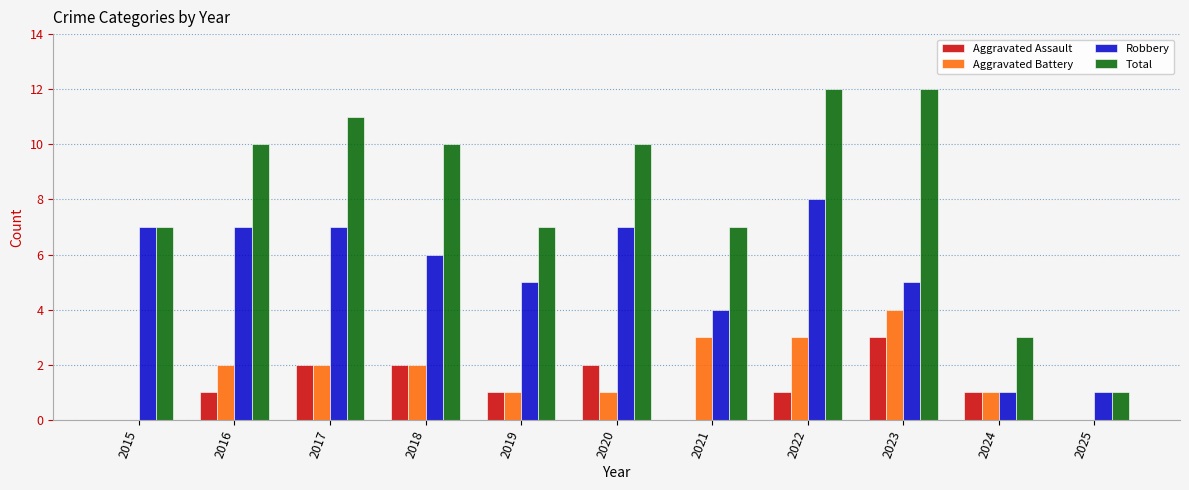

Reading right to left, list all the values displayed in this chart.

Aggravated Assault: 0	1	3	1	0	2	1	2	2	1	0
Aggravated Battery: 0	1	4	3	3	1	1	2	2	2	0
Robbery: 1	1	5	8	4	7	5	6	7	7	7
Total: 1	3	12	12	7	10	7	10	11	10	7